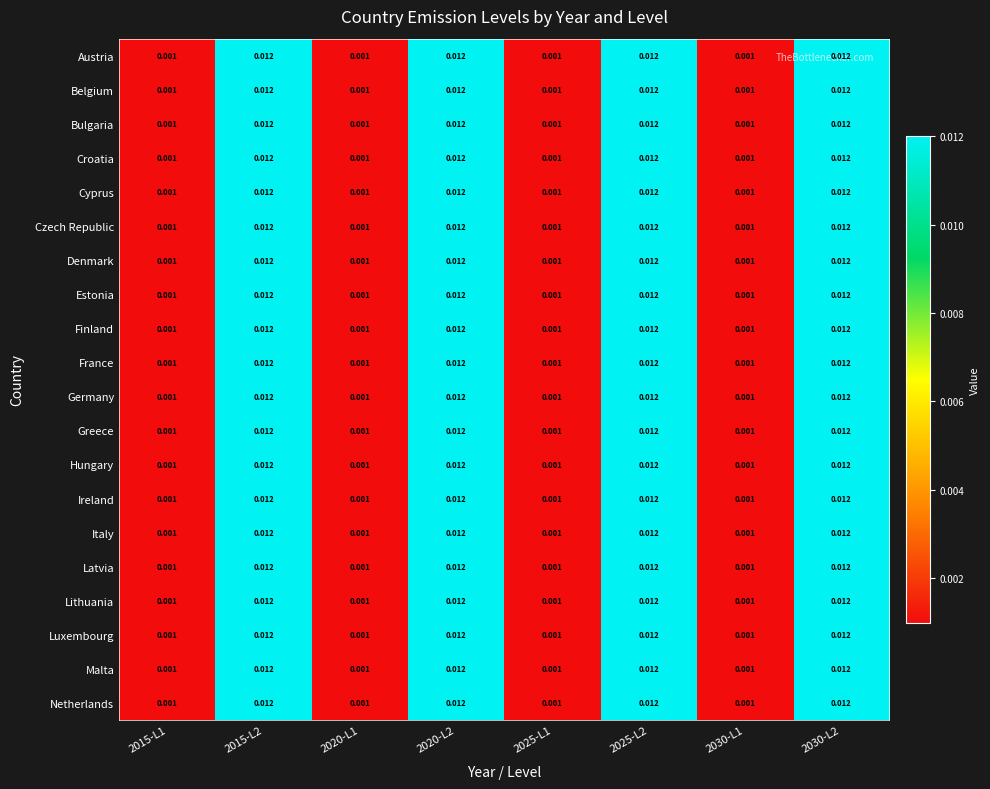

At how many categories does at least one series exceed 0?

8